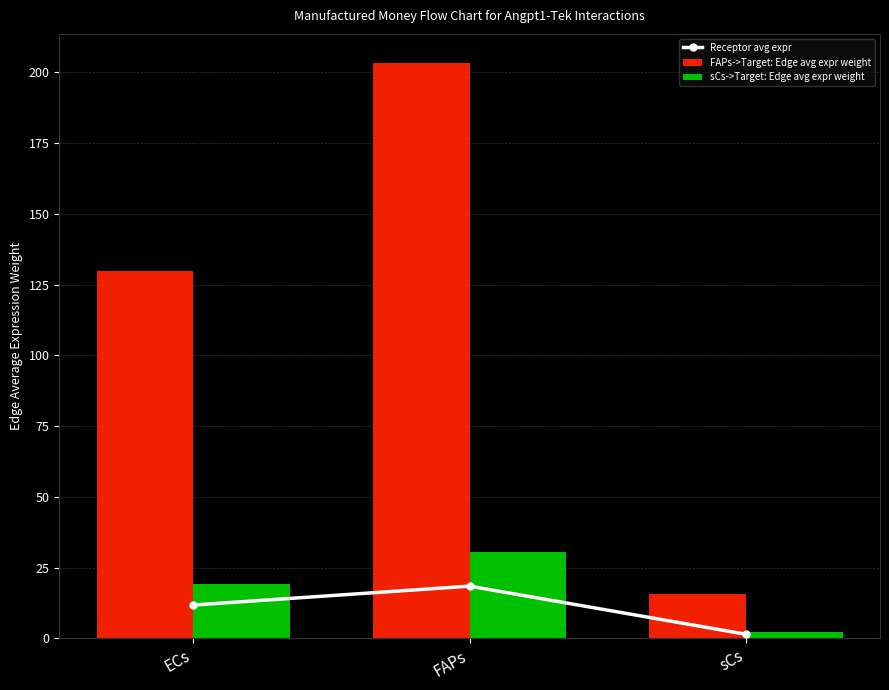

Reading right to left, what are all the values shown in this chart?

Receptor avg expr: 1.4	18.4	11.8
FAPs->Target: Edge avg expr weight: 15.8	203.4	129.7
sCs->Target: Edge avg expr weight: 2.4	30.4	19.4